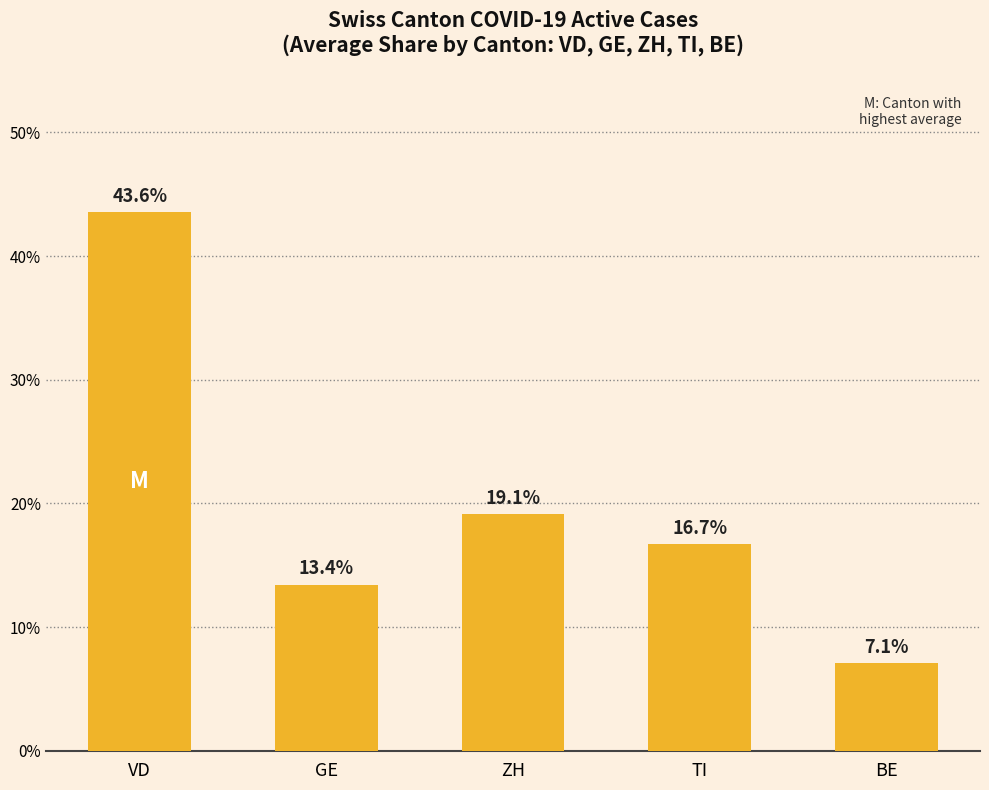

How many values are below 16?

2